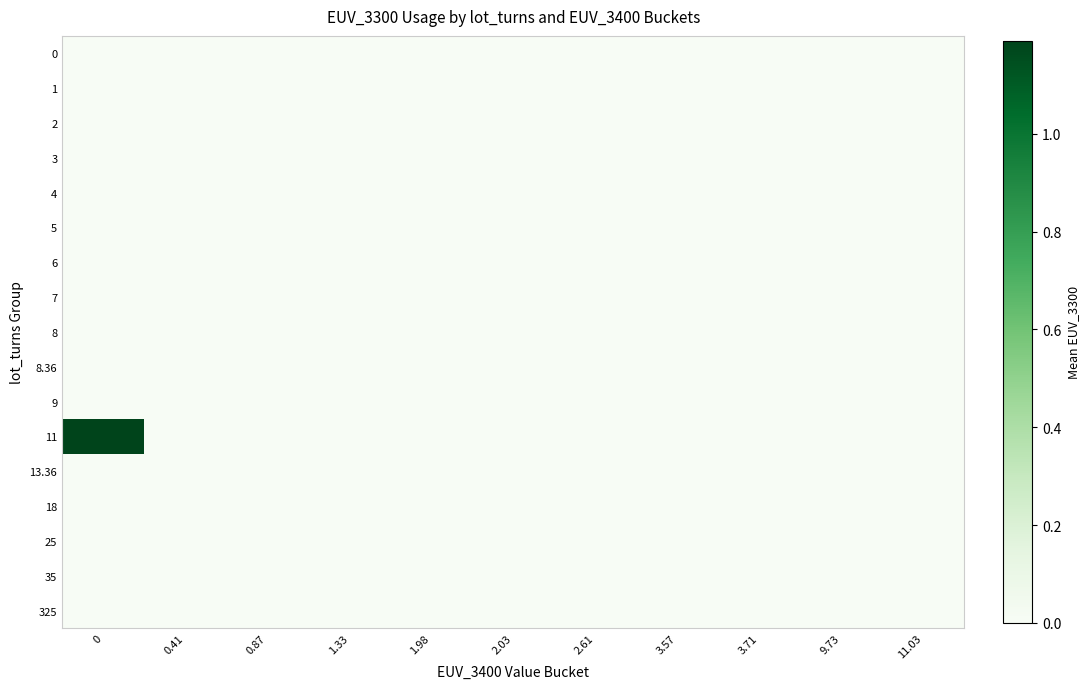

At how many categories does at least one series exceed 0?

1